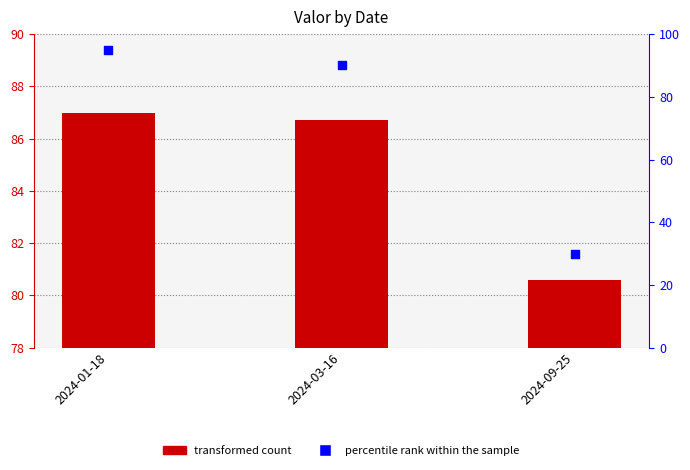

At how many categories does at least one series exceed 45?

3